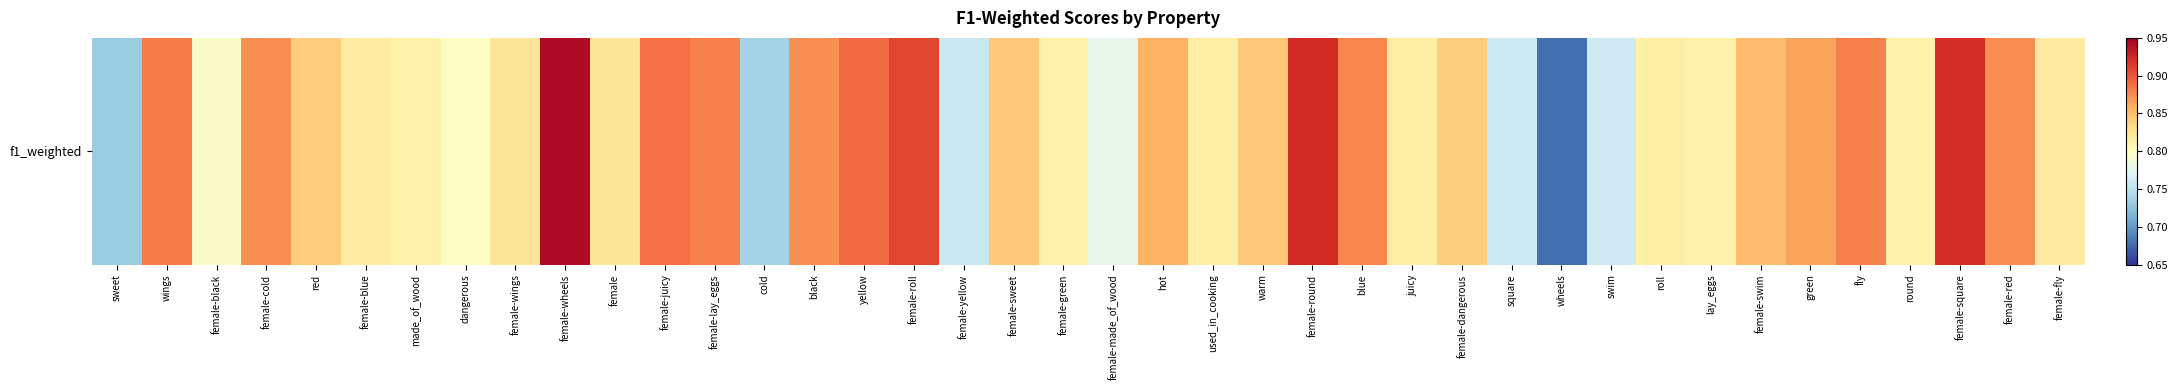

Reading left to right, extract all data points from this chart.

0.7	0.9	0.8	0.9	0.8	0.8	0.8	0.8	0.8	0.9	0.8	0.9	0.9	0.7	0.9	0.9	0.9	0.8	0.8	0.8	0.8	0.9	0.8	0.8	0.9	0.9	0.8	0.8	0.8	0.7	0.8	0.8	0.8	0.9	0.9	0.9	0.8	0.9	0.9	0.8